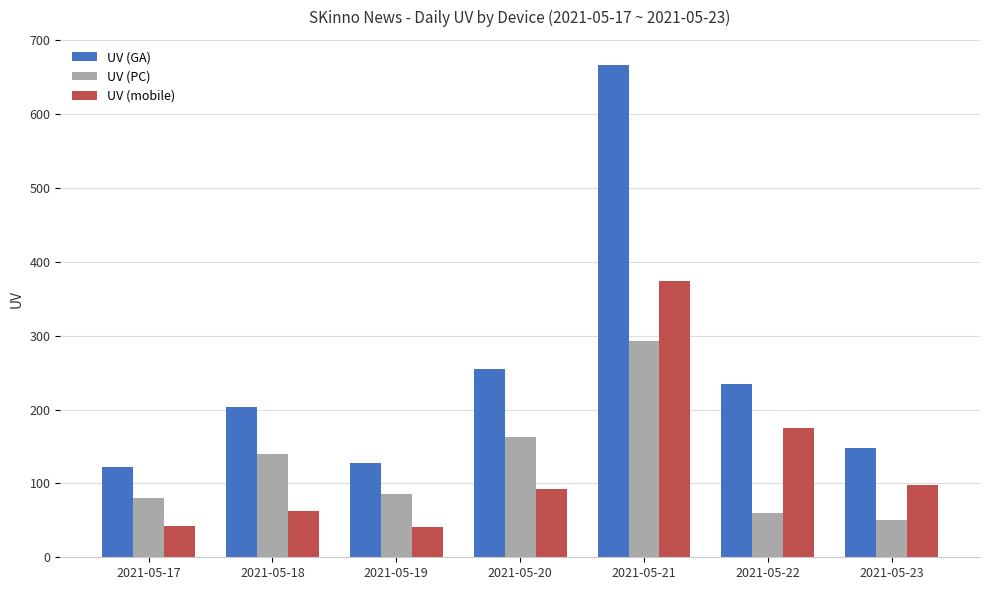

What is the difference between the highest and lowest values at 2021-05-21?

374